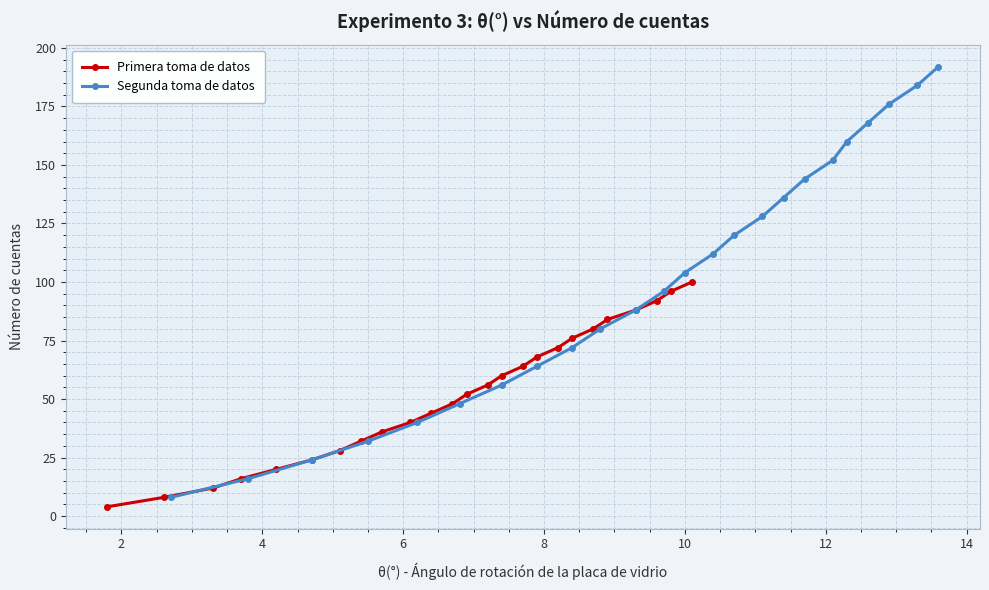

What is the maximum value for Primera toma de datos?

100